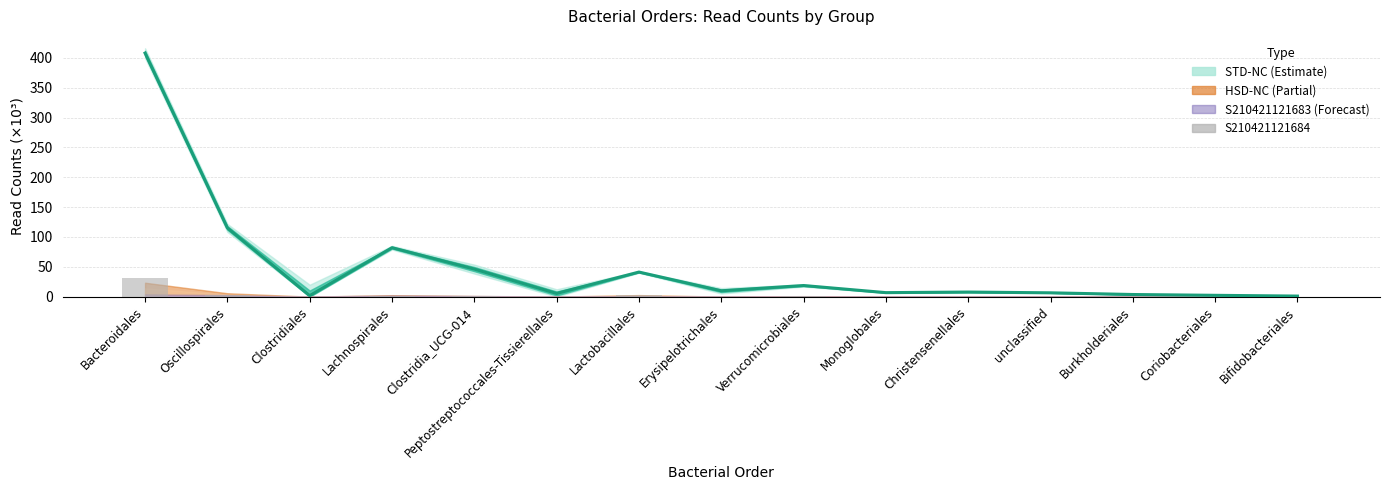

Where is S210421121694 nearest to the value 204?

Oscillospirales